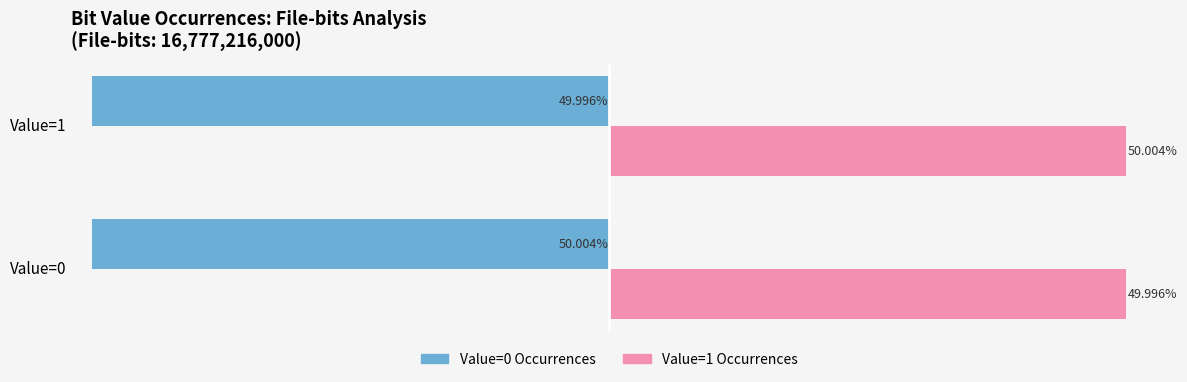

What is the value of the Occurrences bar at the 2nd from the left?

-0.5